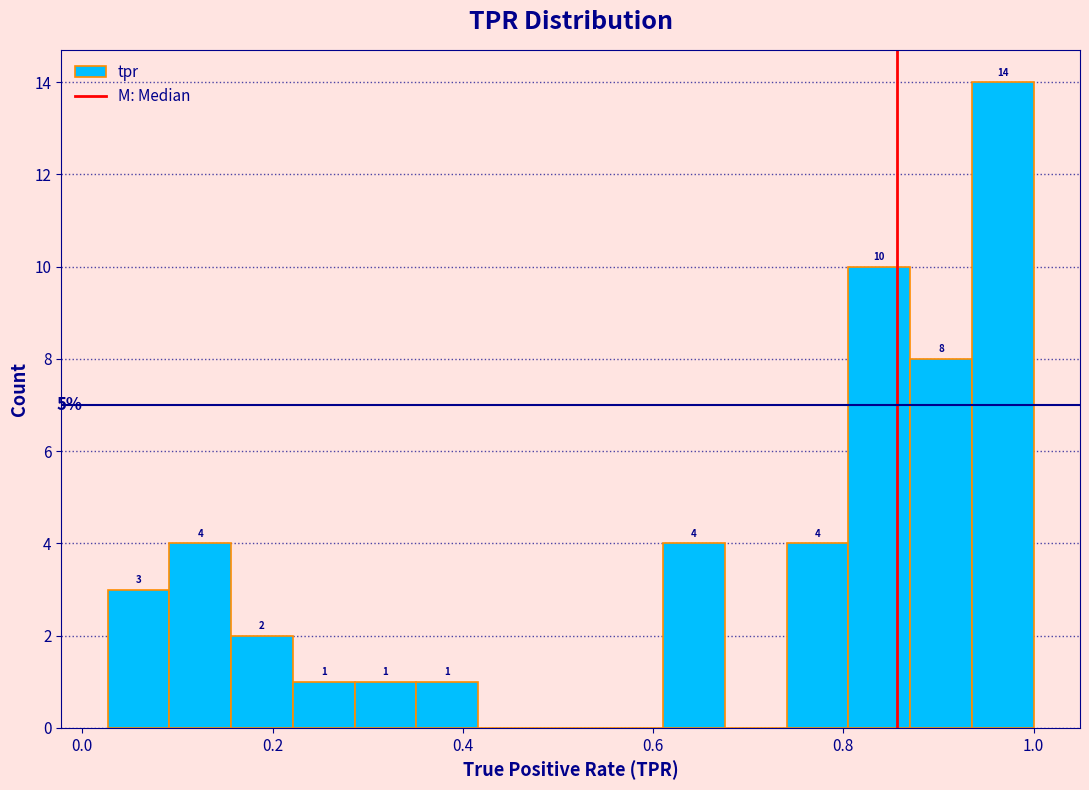

Read against the x-axis, roughly where is the centre of the tallest bar?

0.96